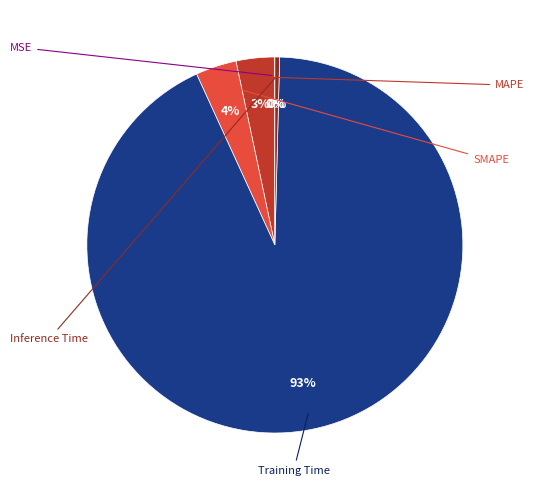

Is there a majority slice in this chart?

Yes